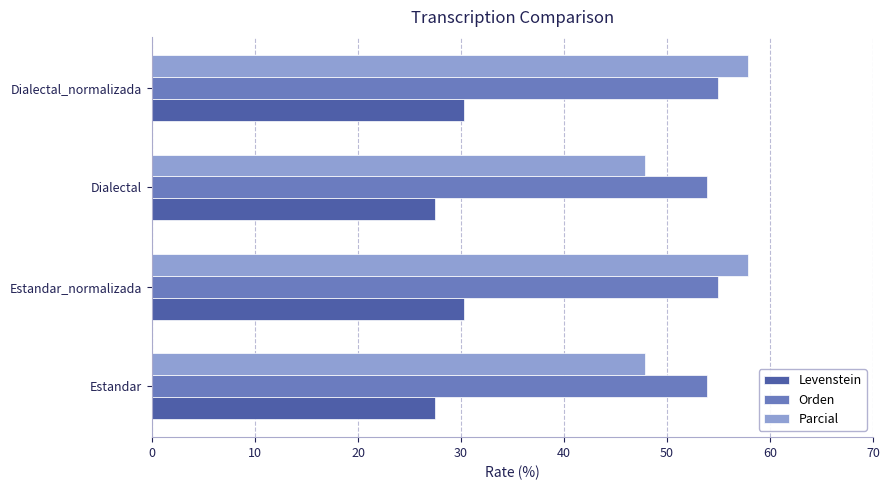

Which series has the widest spread of values?

Parcial